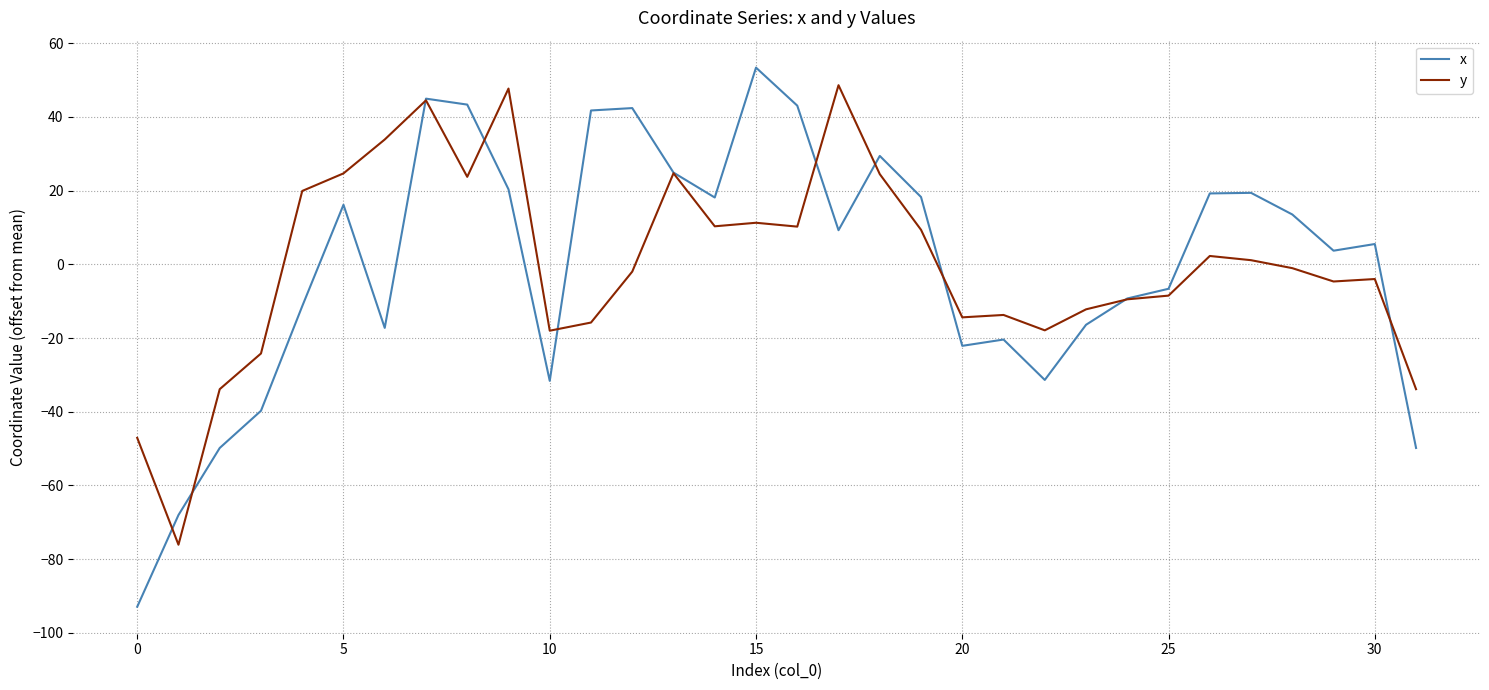

What is the minimum value shown in the chart?

-92.9